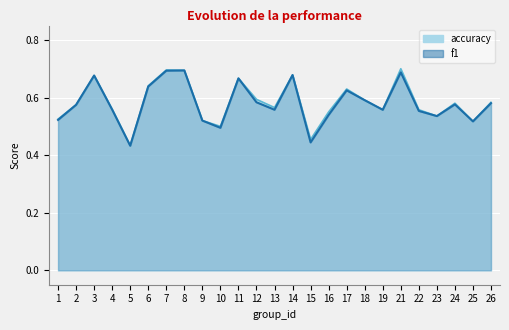

How many distinct data groups are displayed?

2